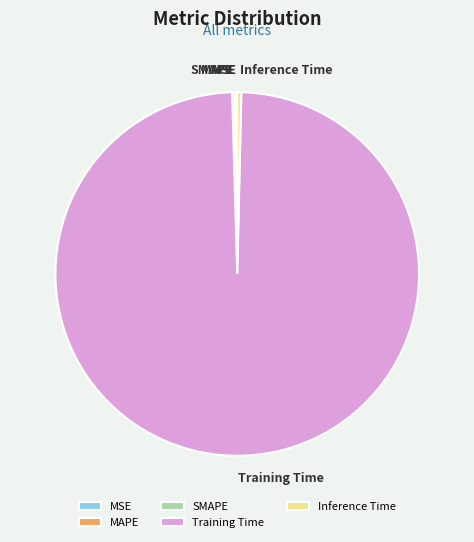

What is the majority slice?

Training Time